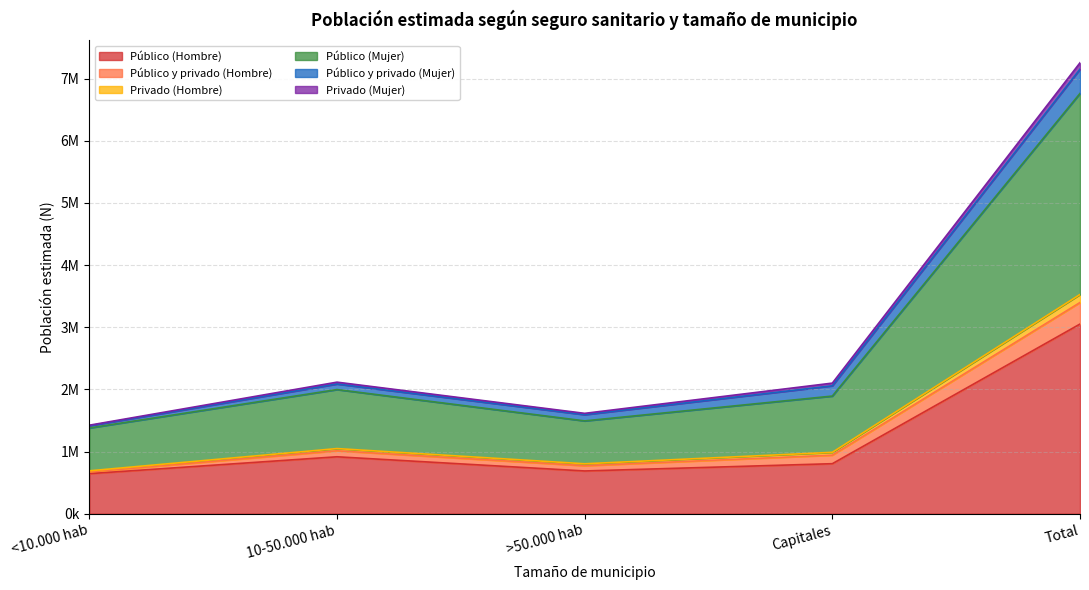

At how many categories does at least one series exceed 7149957?

1